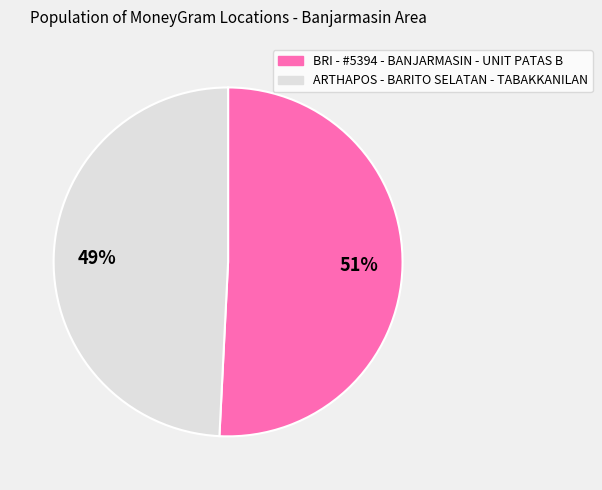

Which has a higher value, ARTHAPOS - BARITO SELATAN - TABAKKANILAN or BRI - #5394 - BANJARMASIN - UNIT PATAS B?

BRI - #5394 - BANJARMASIN - UNIT PATAS B